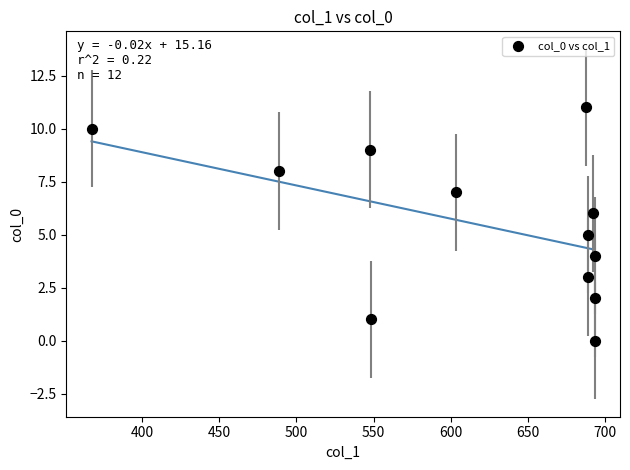

What is the range of Y values (max minus min)?

11